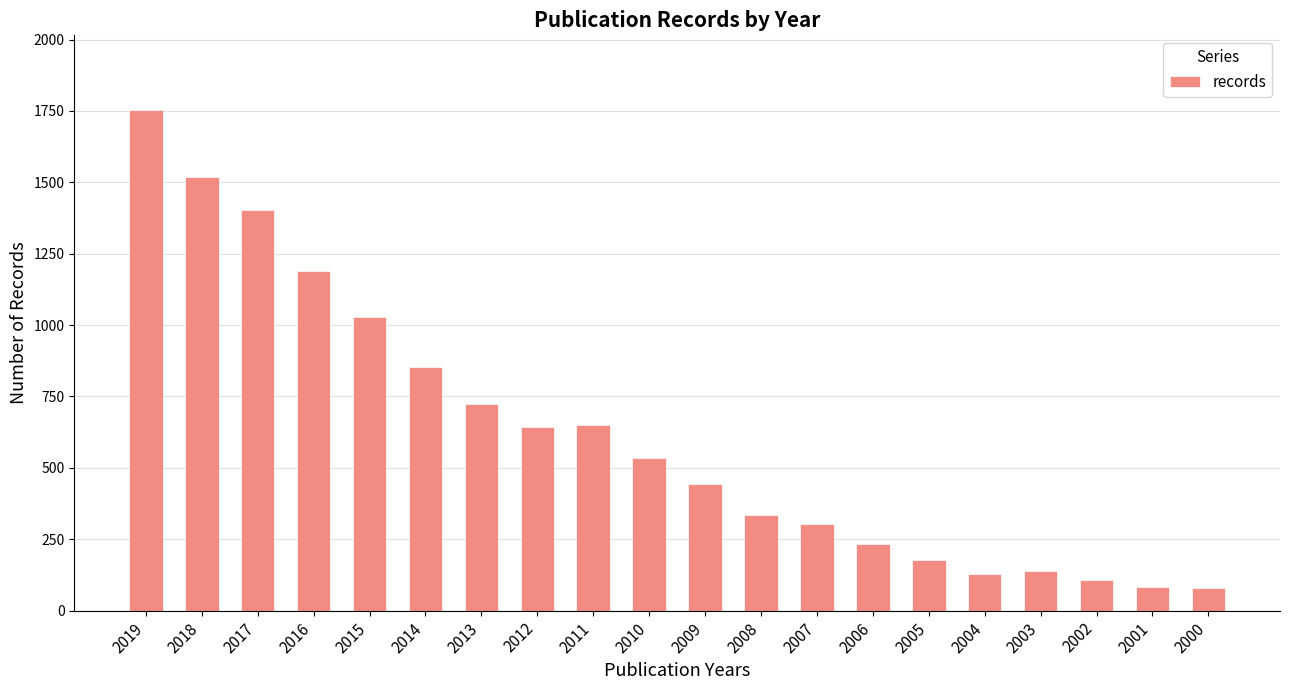

At which label is the value closest to 915?

2014